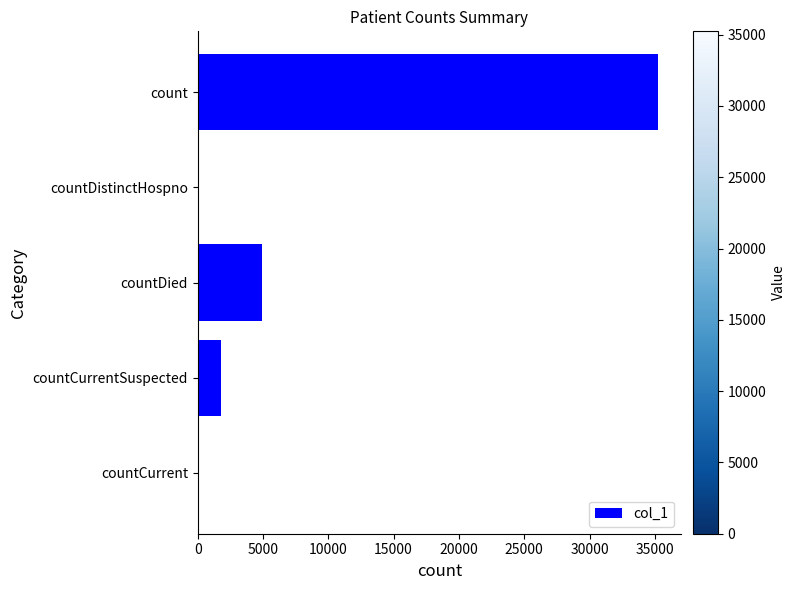

The value at count is 35236. True or false?

True